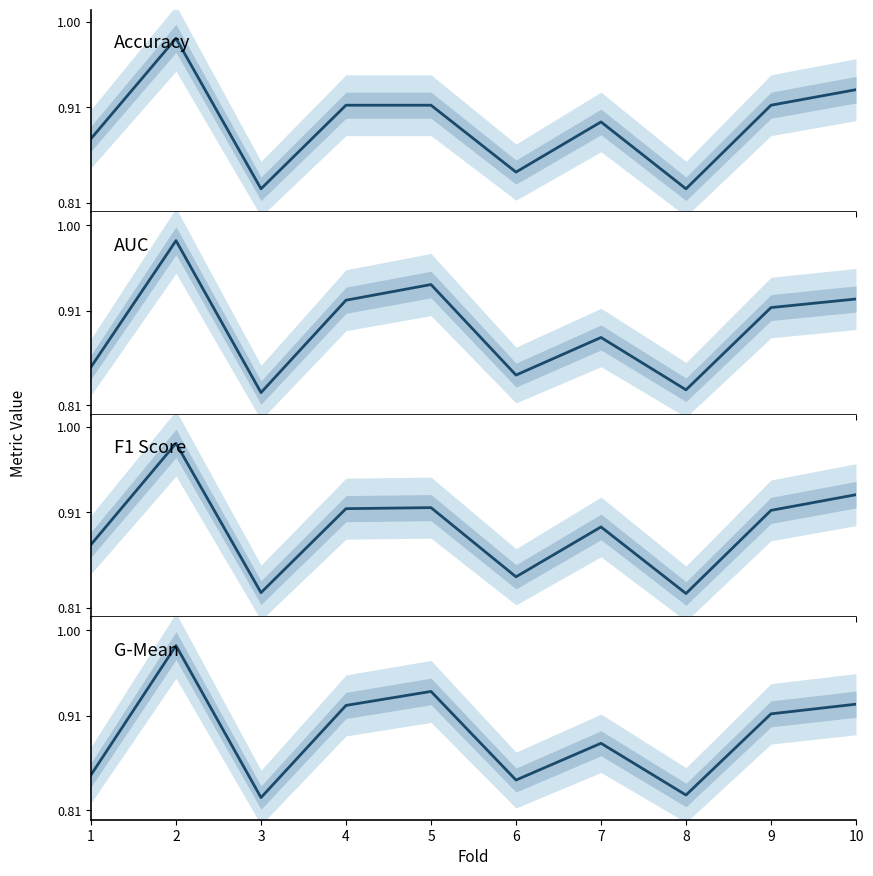

What is the maximum value for accuracy?

1.0